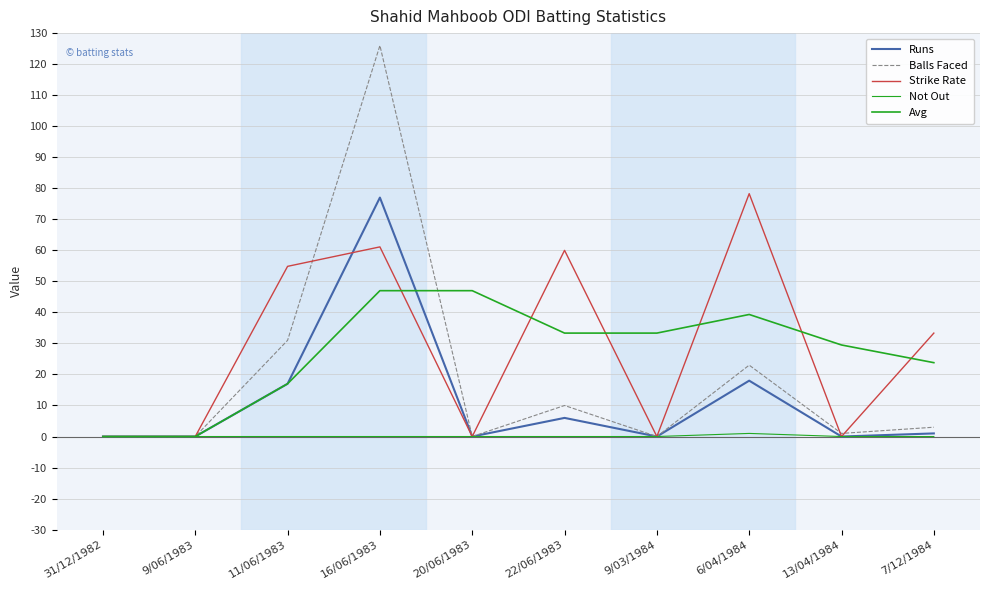

What is the label of the 5th point from the left?

20/06/1983